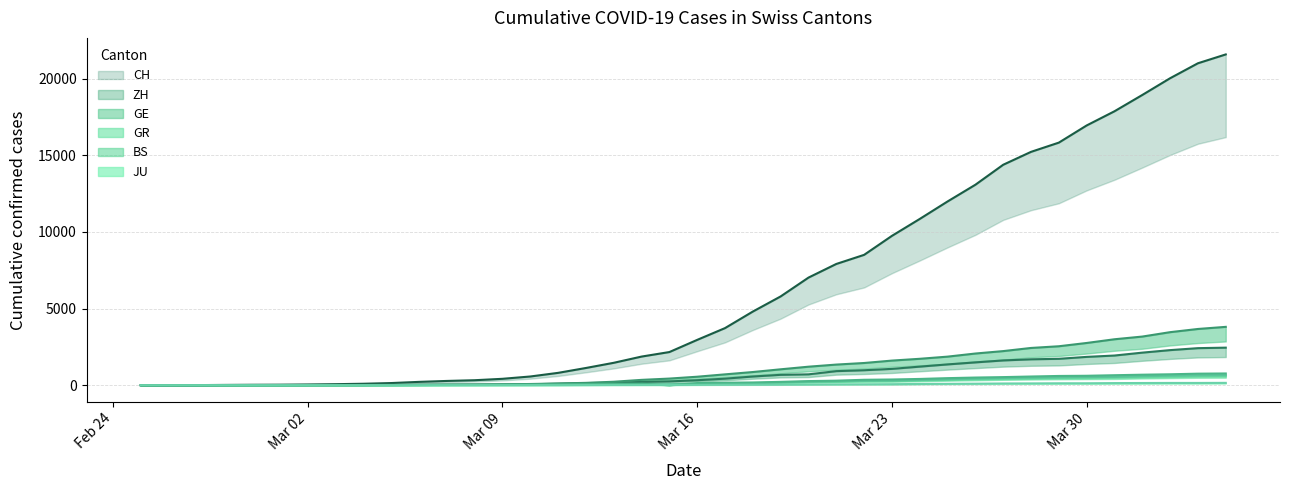

True or false: ZH has a value of 15 at 2020-03-04.

True